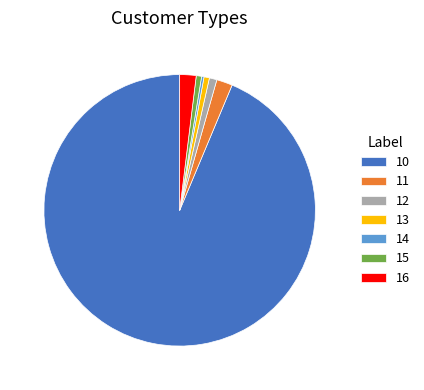

What is the largest slice in the pie chart?

10